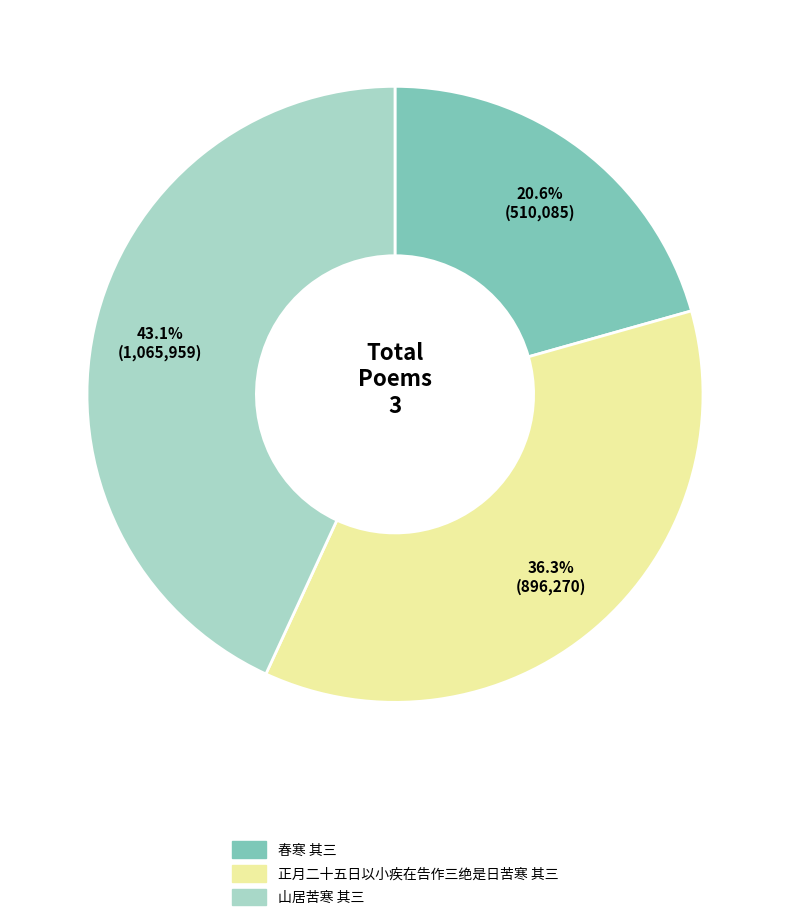

To the nearest percent, what percentage of the pie is 春寒 其三?

21%